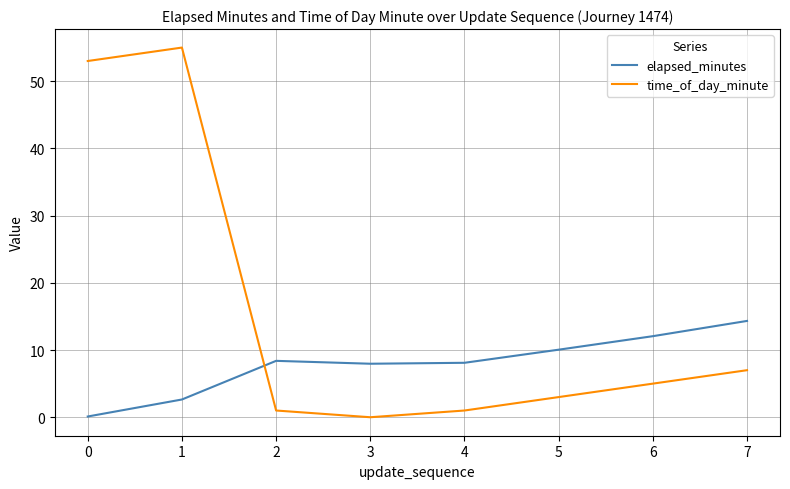

What is the difference between the highest and lowest values at 6?

7.1